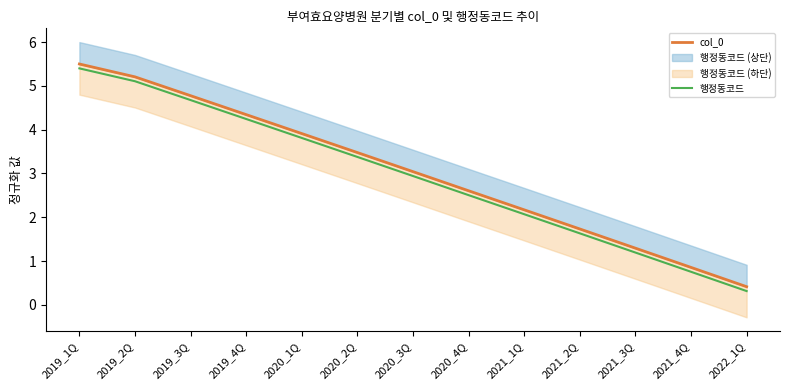

True or false: col_0 has a value of 2.6 at 2020_4Q.

True